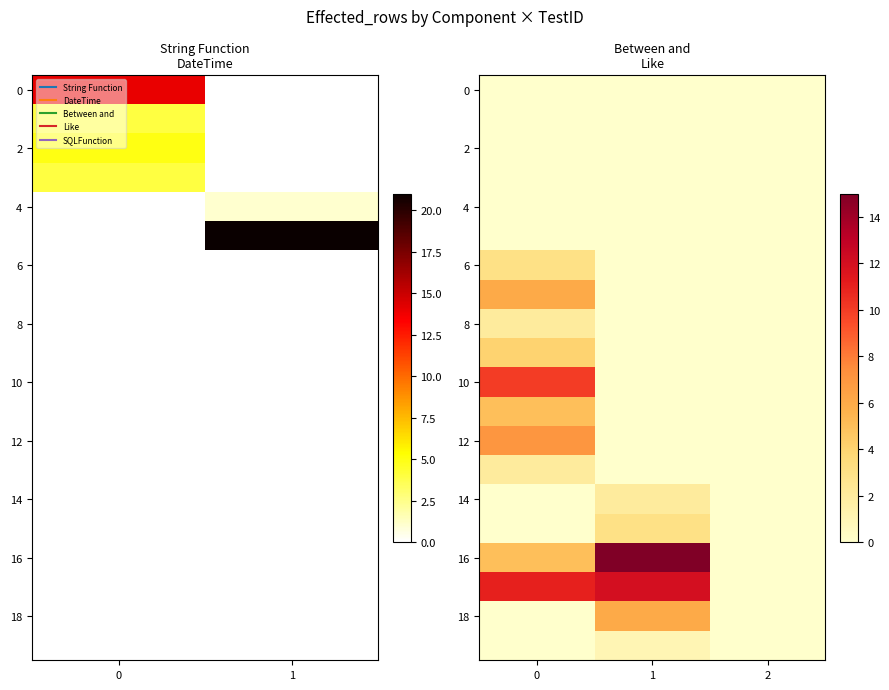

Which series has the widest spread of values?

16